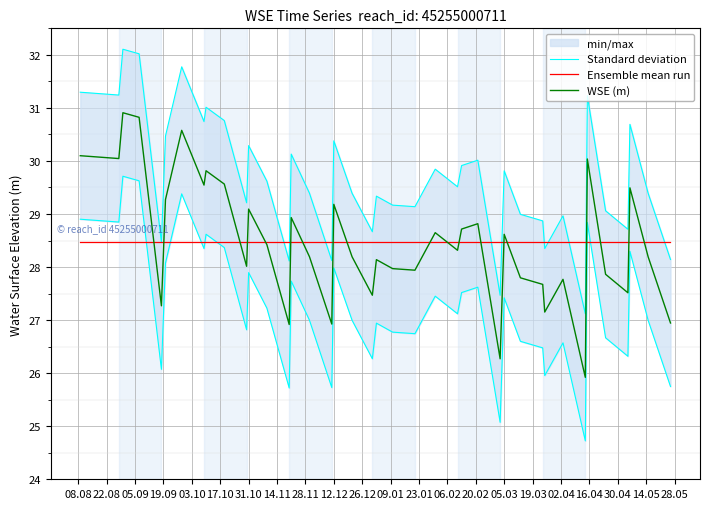

What is the minimum value for Ensemble mean run?

28.5